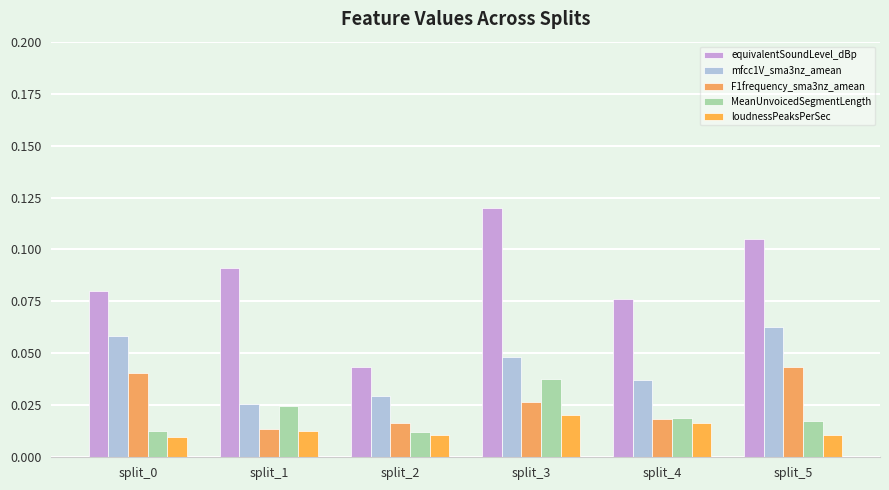

True or false: F1frequency_sma3nz_amean has a value of 0.0 at split_1.

False